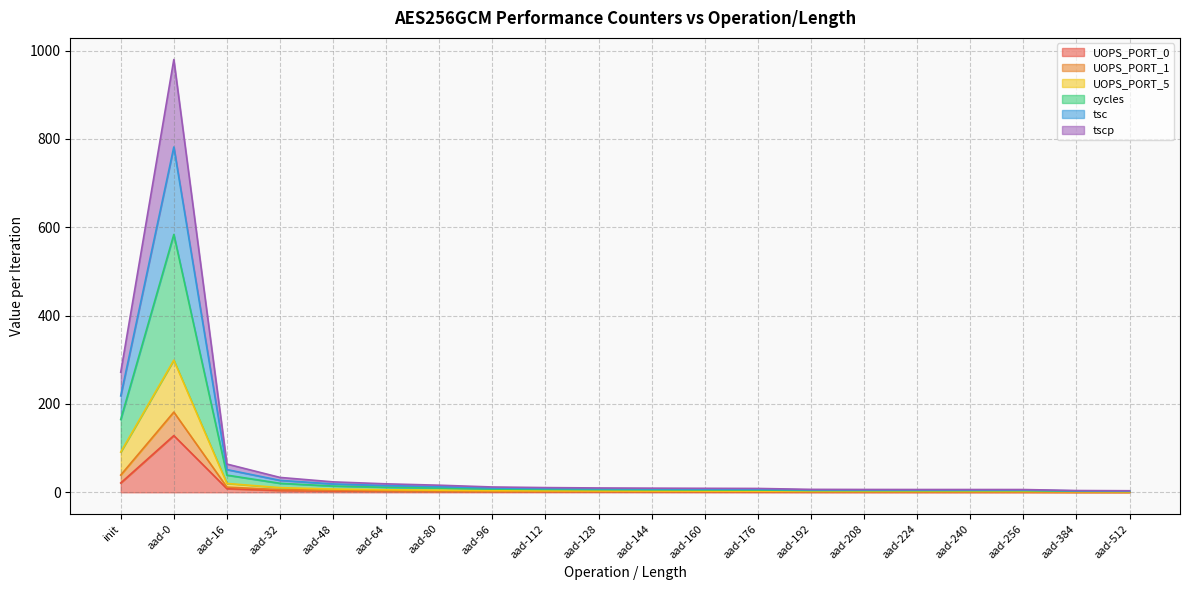

True or false: tscp has a value of 1.0 at aad-256.

True